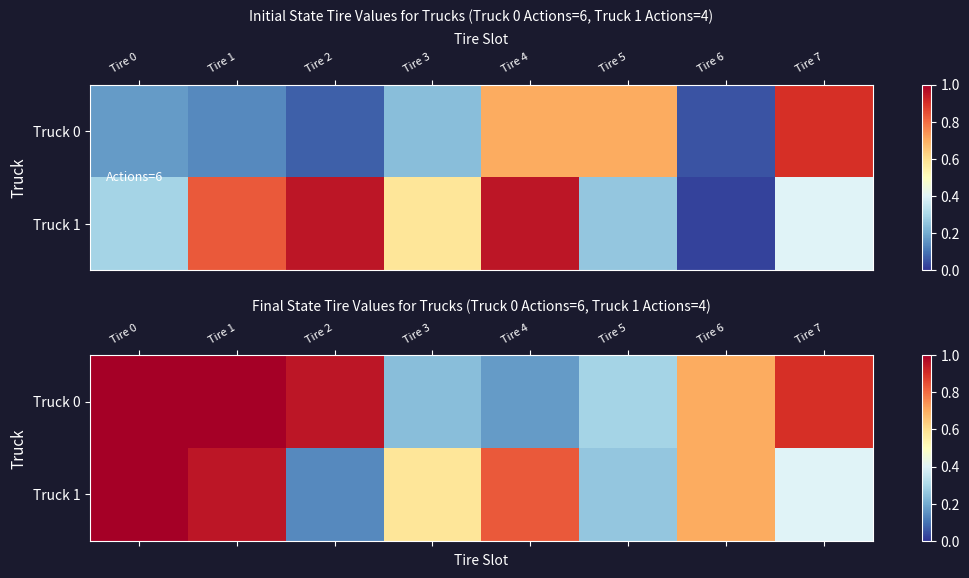

Which label corresponds to the largest value in the chart?

Tire 0